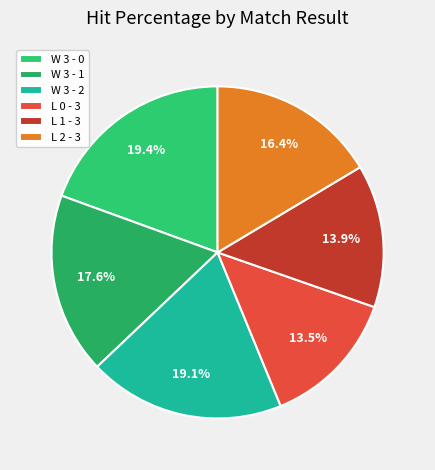

To the nearest percent, what is the difference between the largest and smallest slice percentages?

6%